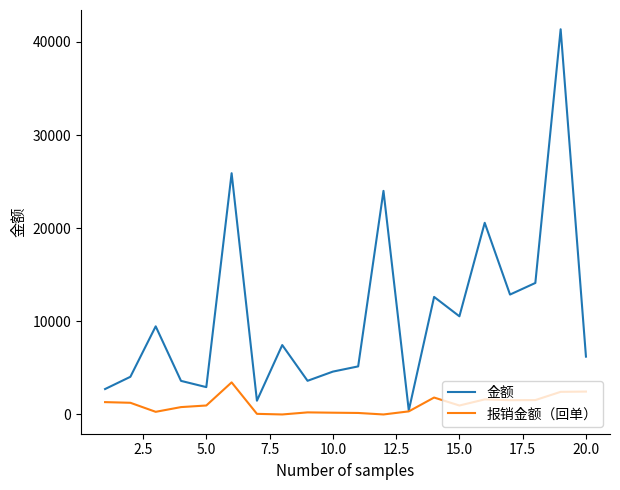

Which series has the widest spread of values?

金额